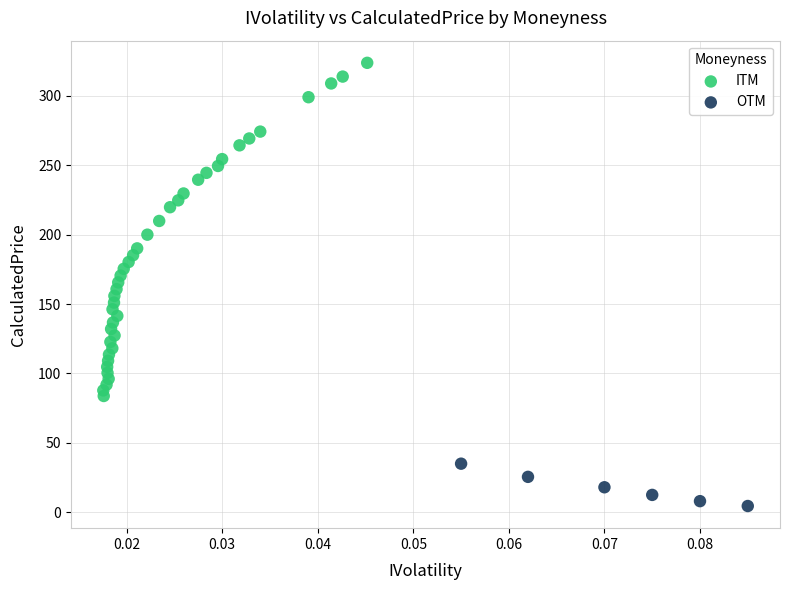

Which series has the widest spread of Y values?

ITM